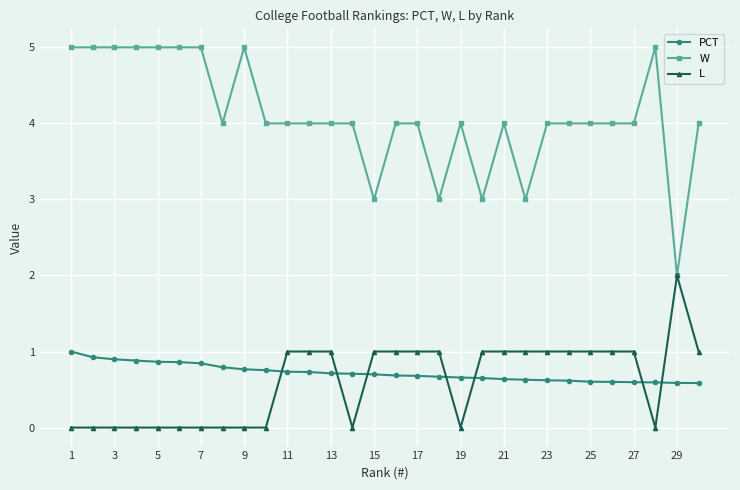

At how many categories does at least one series exceed 0?

30